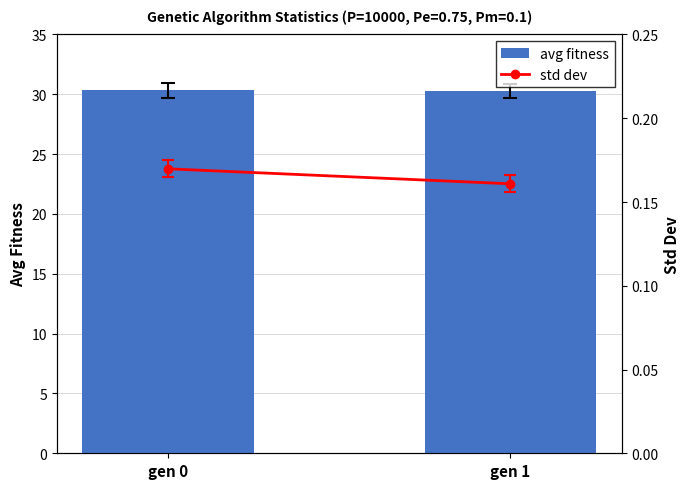

Reading right to left, transcribe all the data shown in this chart.

avg fitness: gen 1=30.3	gen 0=30.4
std dev: gen 1=0.2	gen 0=0.2